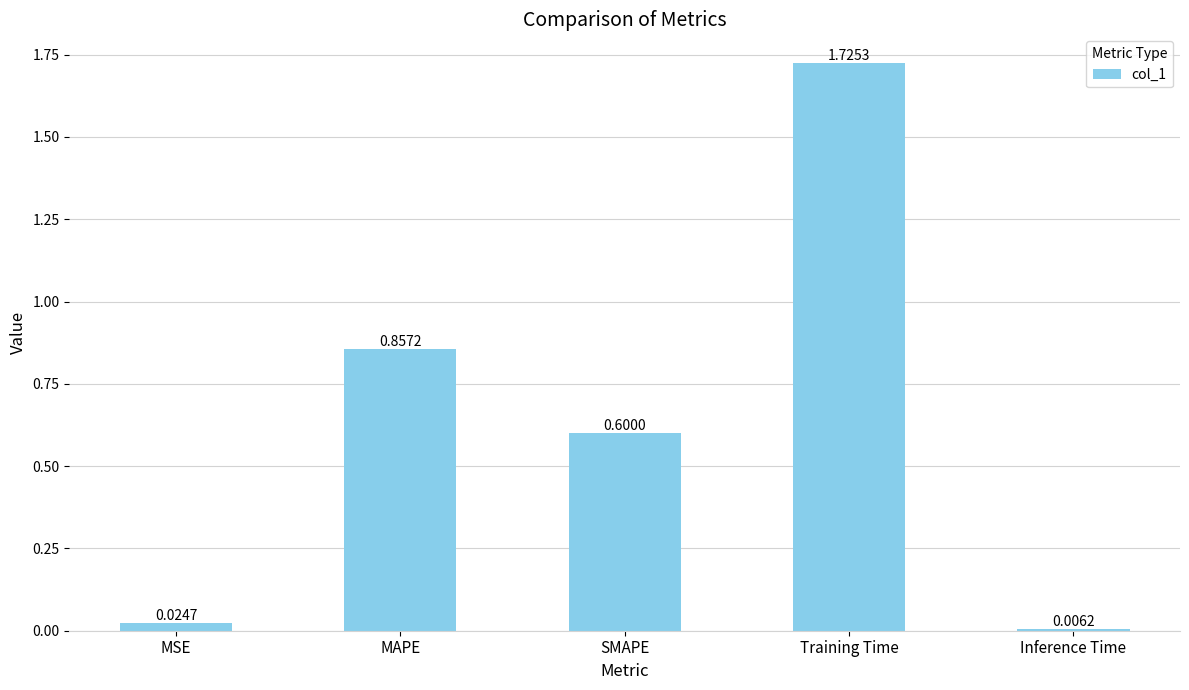

What is the average value?

0.6